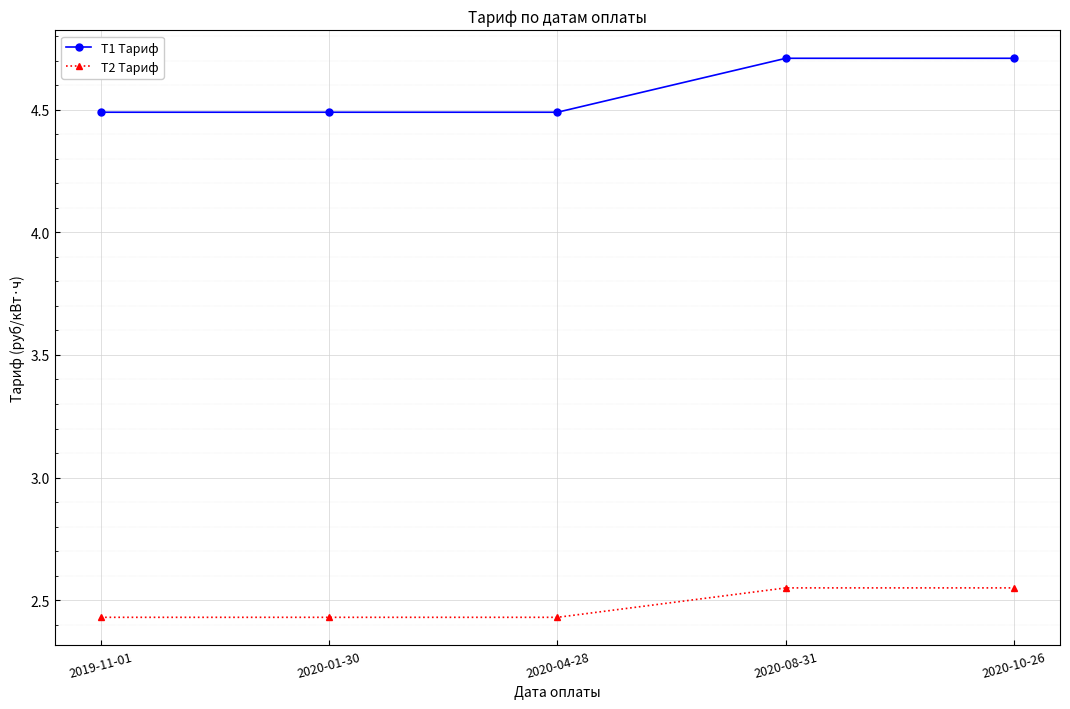

What is the greatest value displayed?

4.7